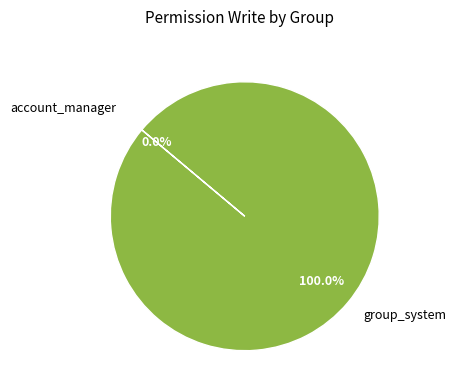

What is the largest slice in the pie chart?

base.group_system